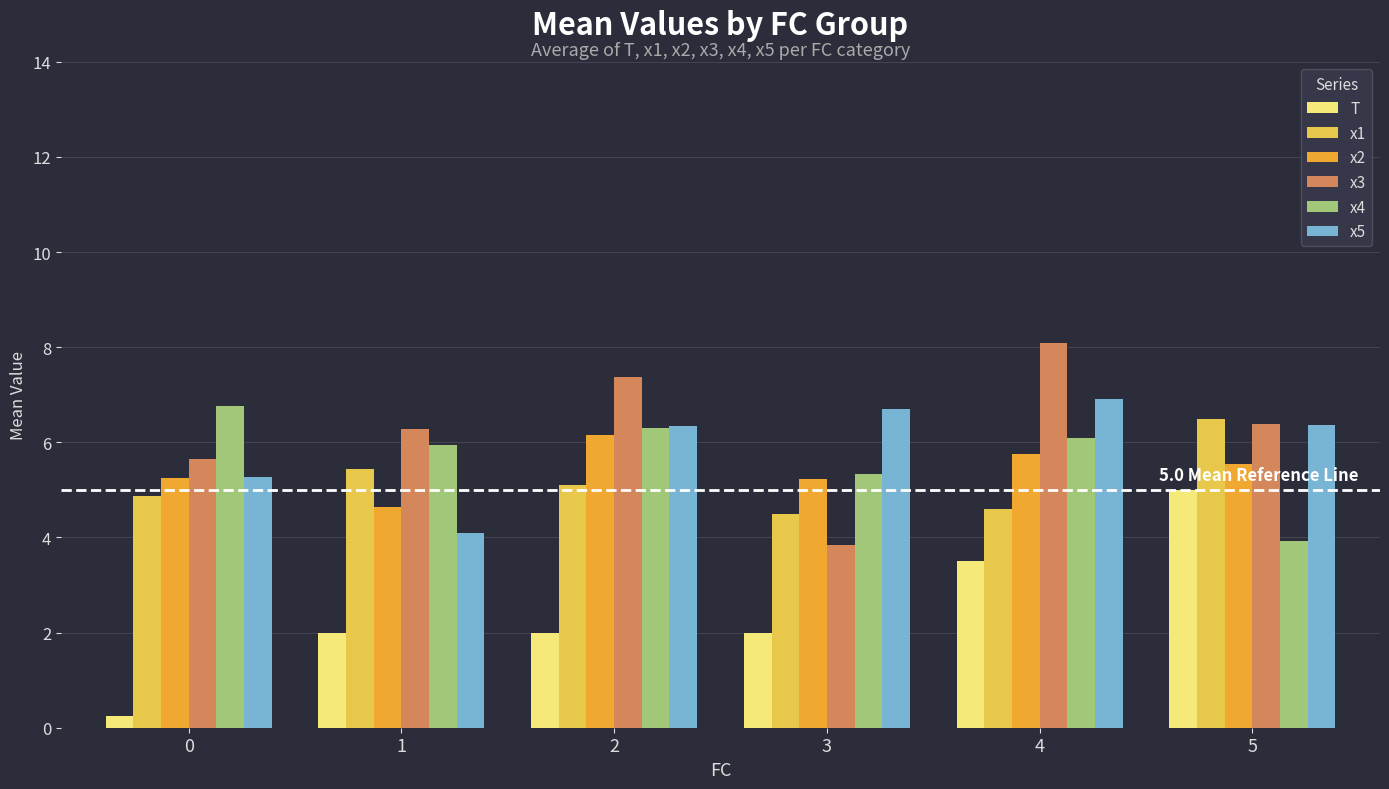

Is it true that x2 equals 5.8 at 4?

True